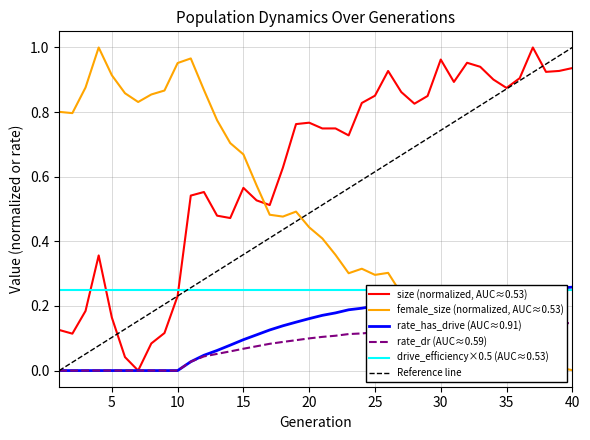

Which series changed the most between 35 and 30?

size (normalized, AUC≈0.53)